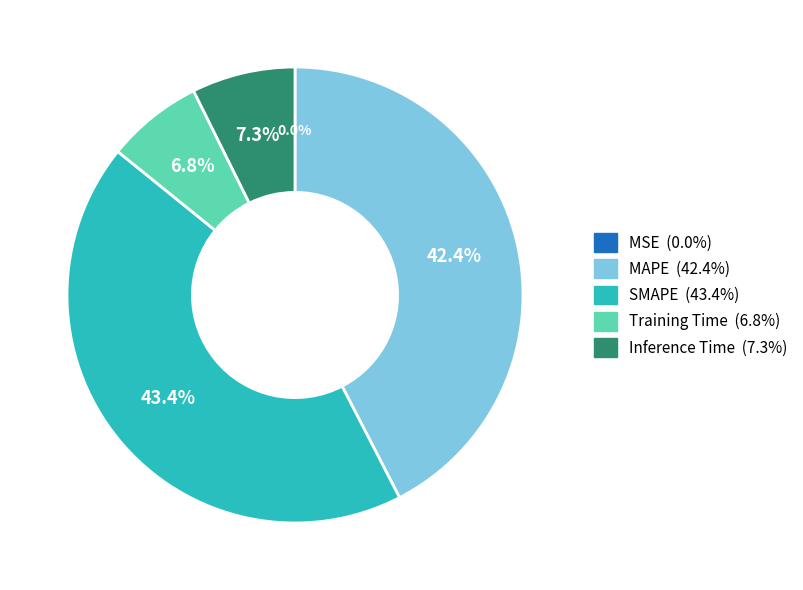

What portion of the pie excludes Training Time?

93.2%